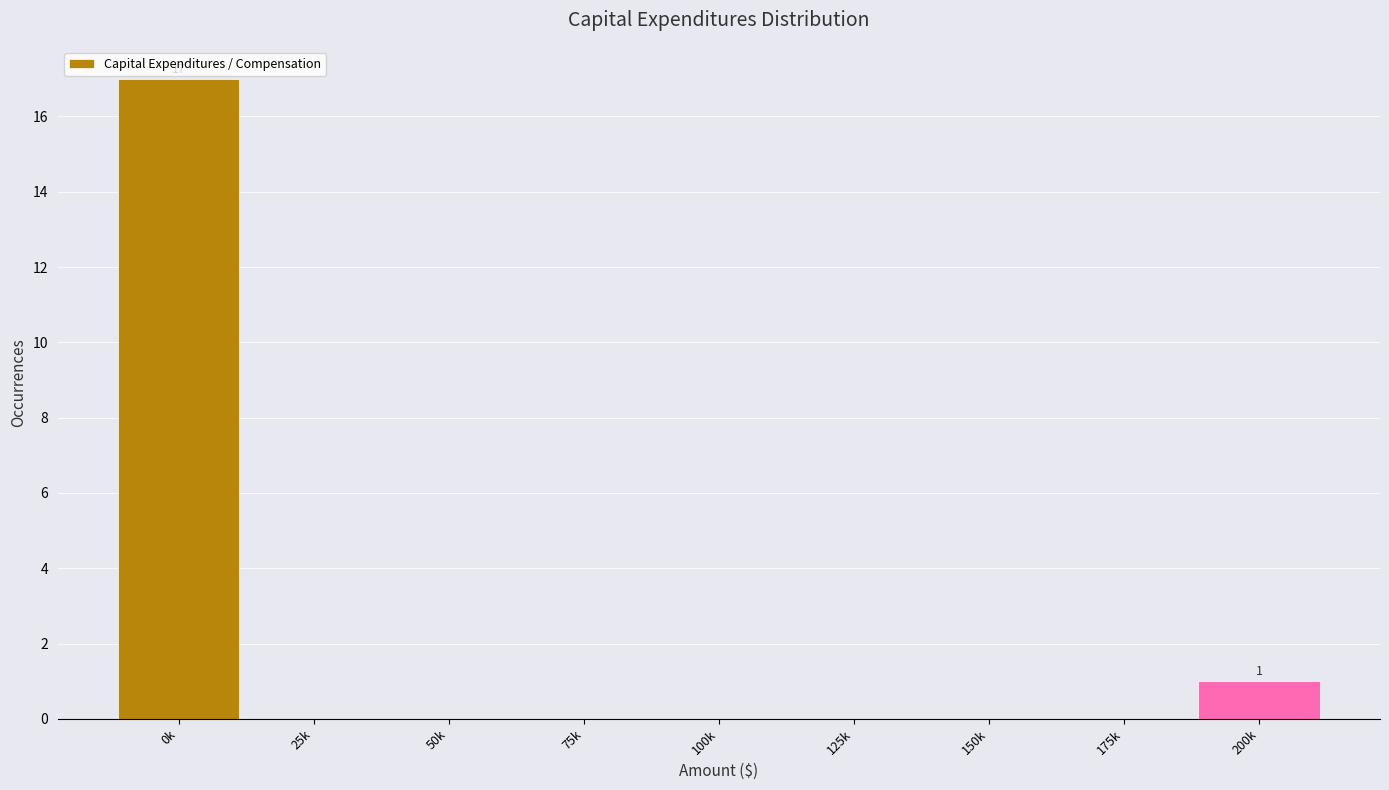

Reading left to right, what are all the values shown in this chart?

0k=17	25k=0	50k=0	75k=0	100k=0	125k=0	150k=0	175k=0	200k=1